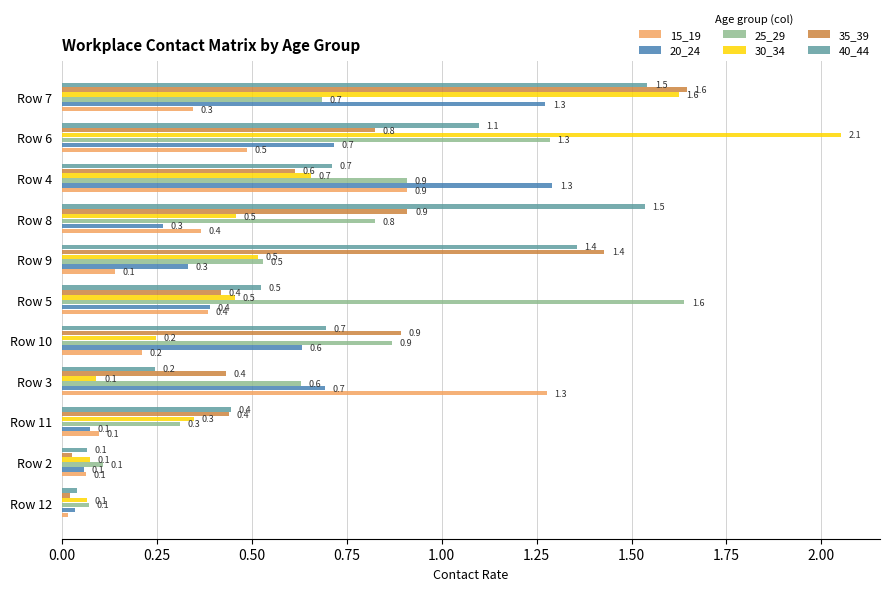

What is the difference between the maximum and minimum values in the 30_34 series?

2.0